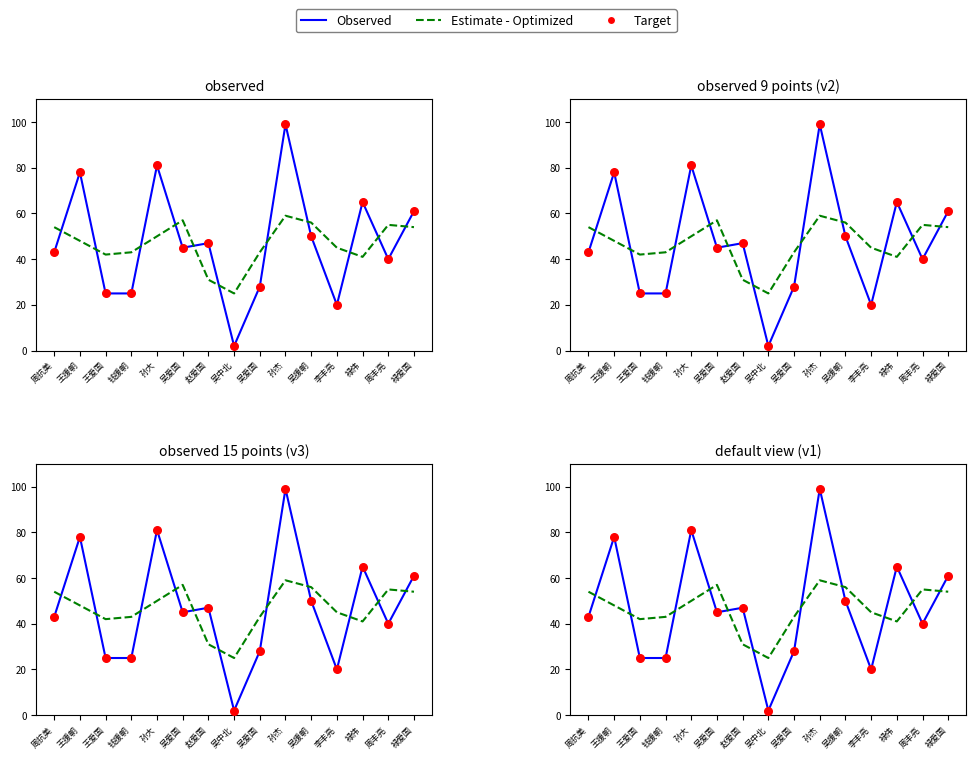

At how many categories does at least one series exceed 8?

15